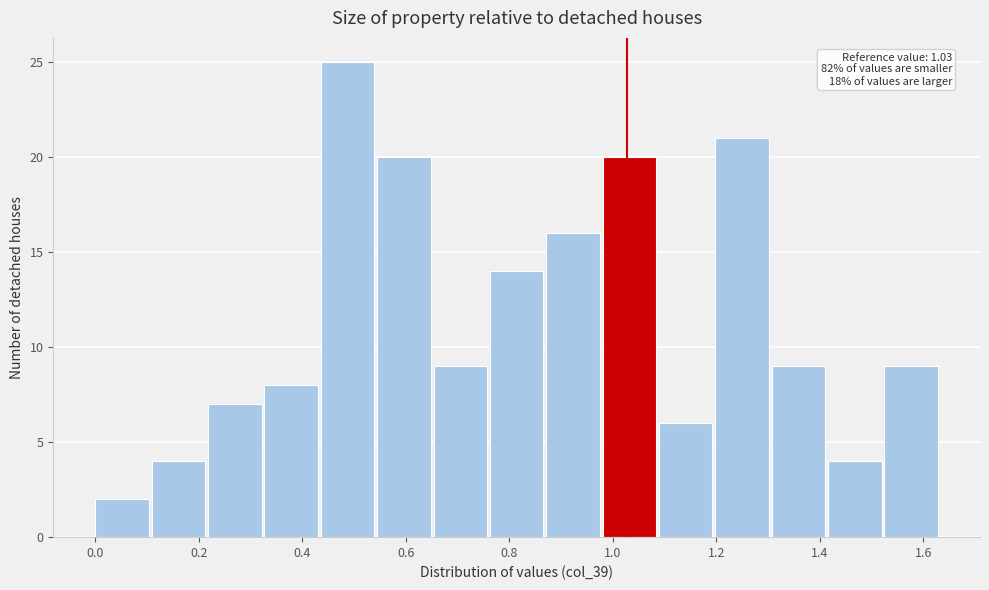

Which range on the x-axis has the tallest bar?

0.44 to 0.54